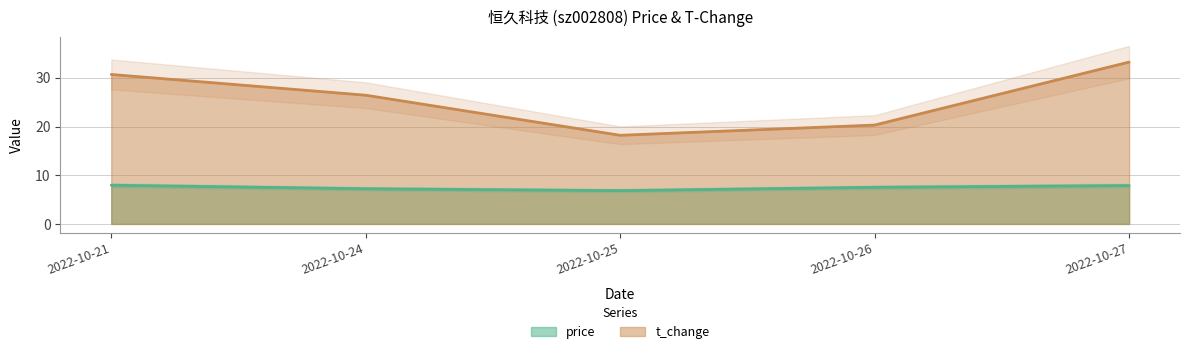

What is the difference between the t_change values at 2022-10-27 and 2022-10-21?

2.5